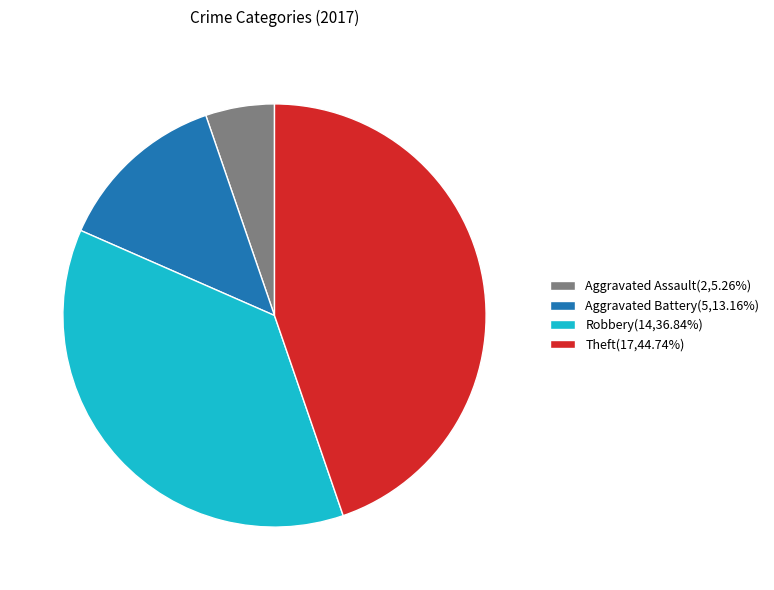

Which slice is the smallest?

Aggravated Assault